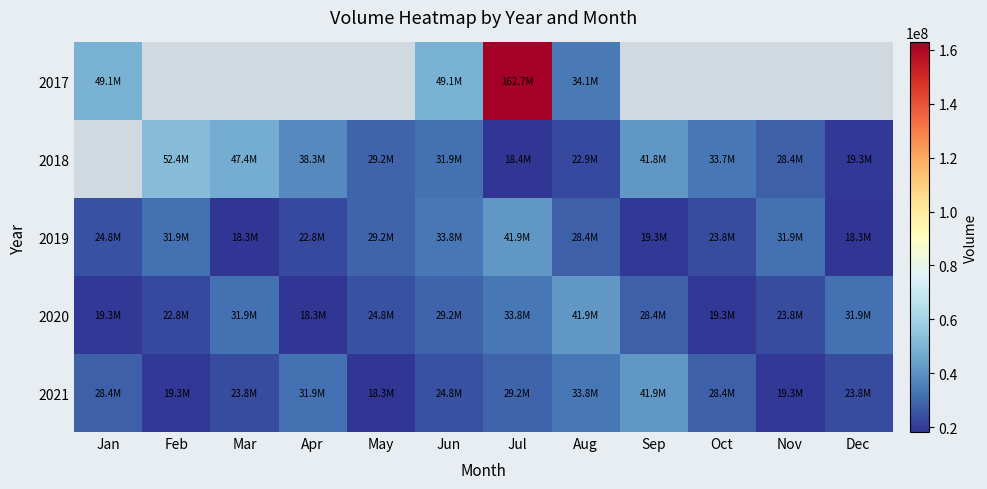

How many values in the 2018 series exceed 33718290?

4